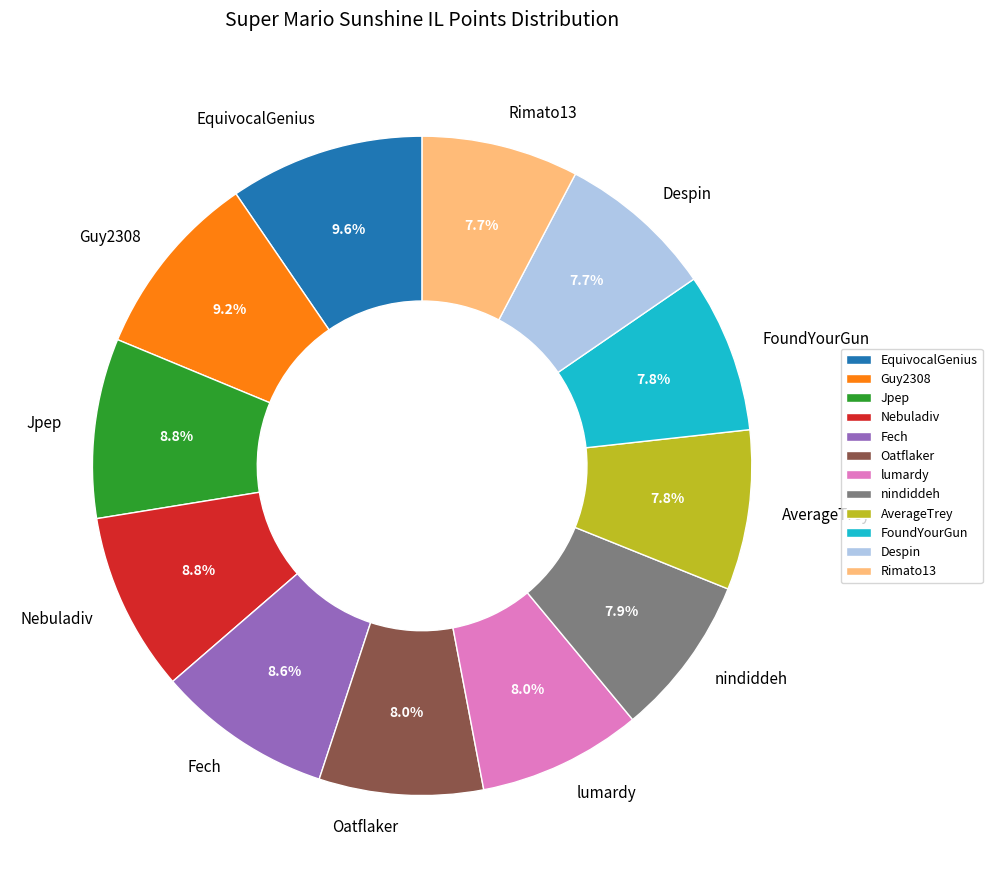

How many segments does this pie chart have?

12